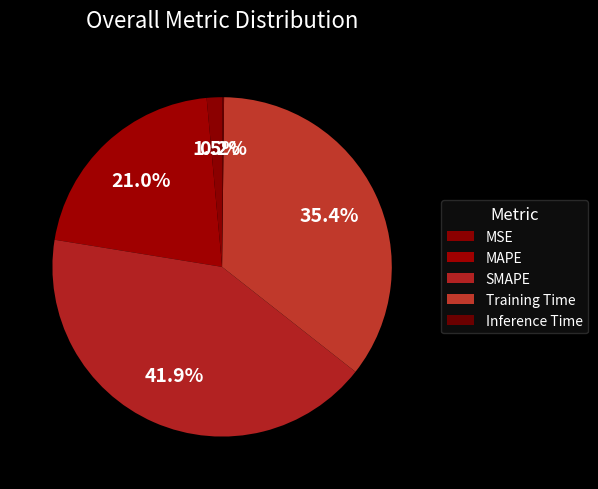

True or false: SMAPE accounts for 54% of the total.

False